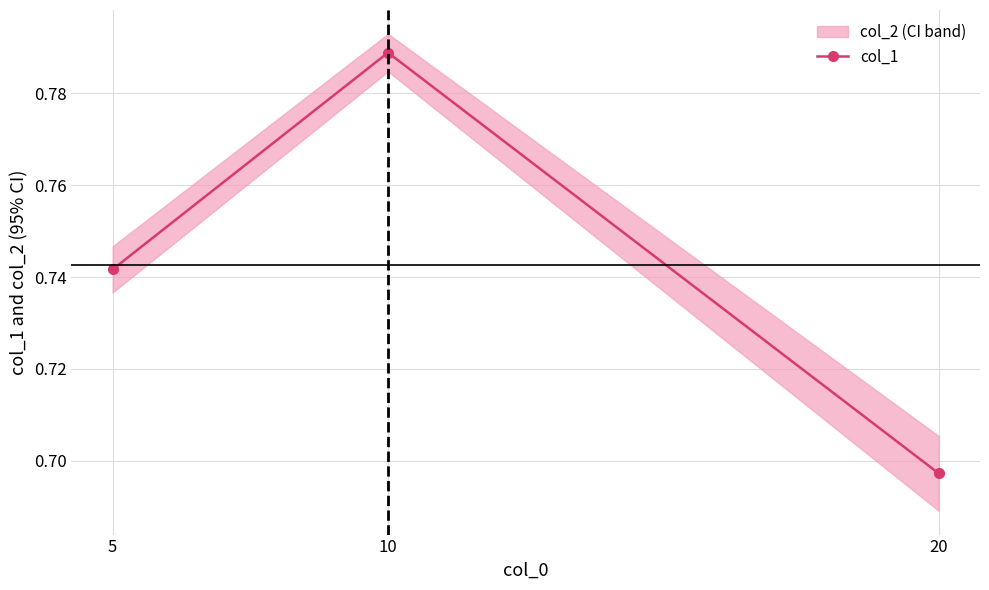

List the labels in order of value, largest first.

10, 5, 20